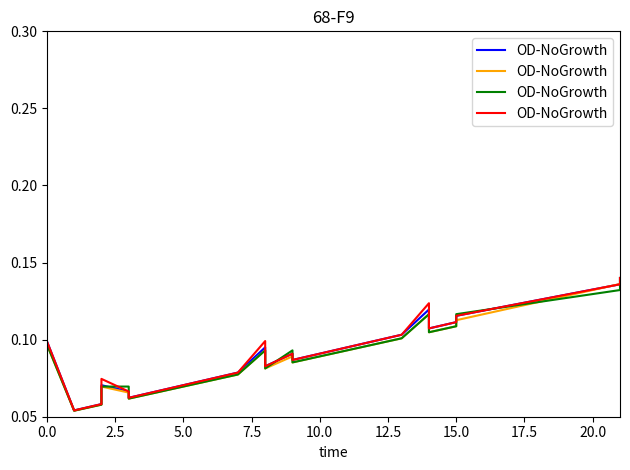

What is the value of the 20th point from the left?

0.1